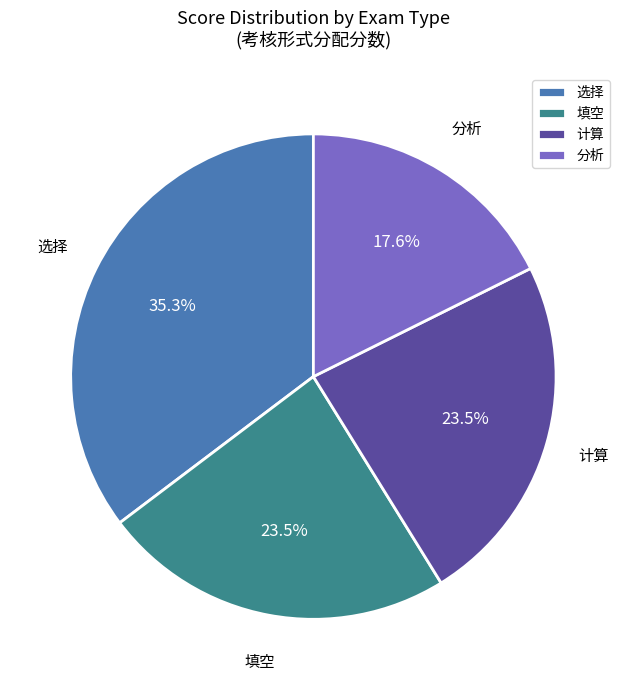

What is the largest slice in the pie chart?

选择